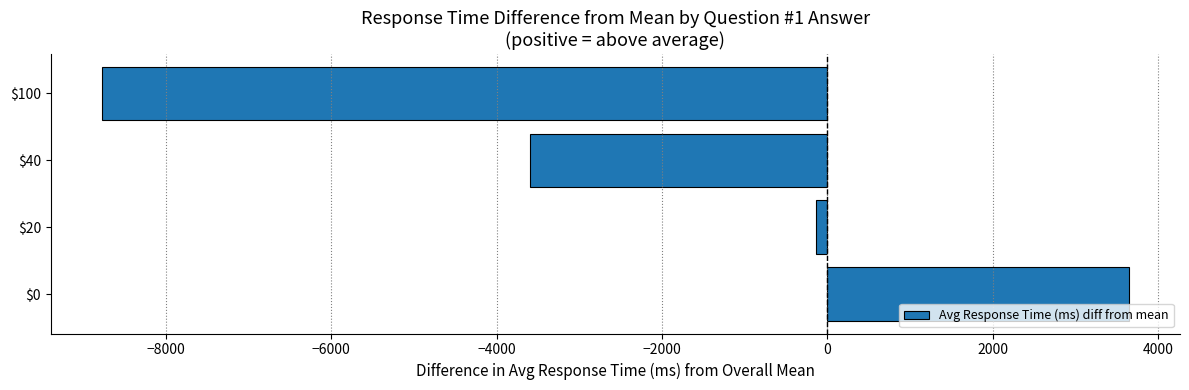

The value at $100 is -8769.0. True or false?

True